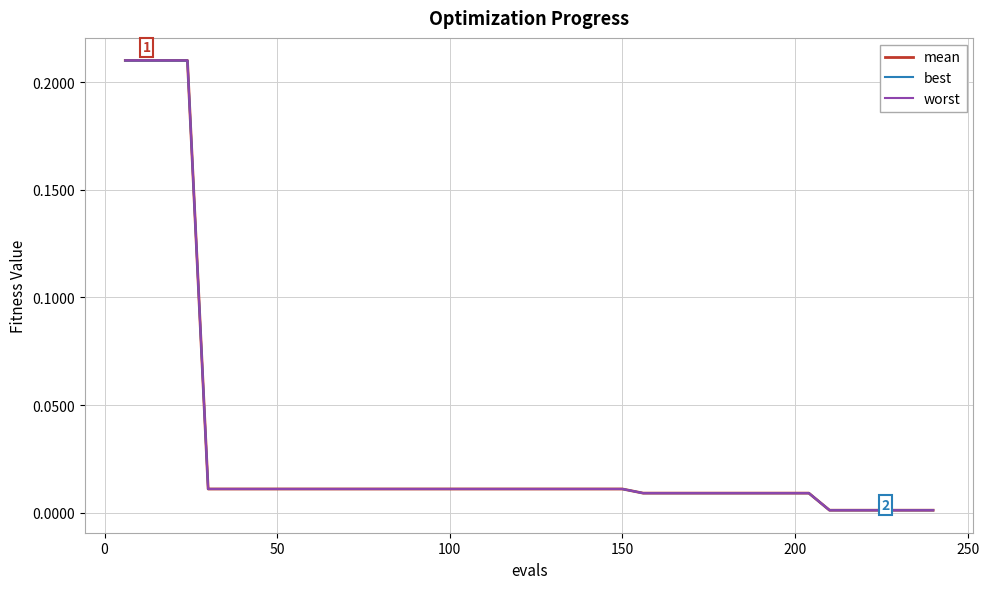

True or false: best and mean cross at least once.

False